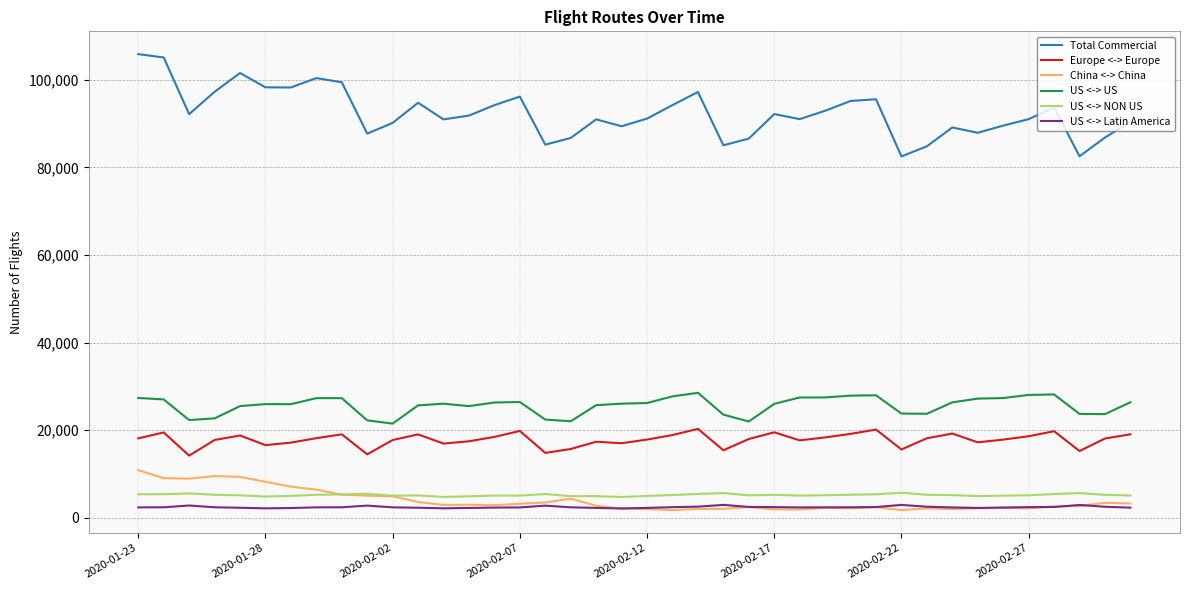

Does the chart have visible grid lines?

Yes